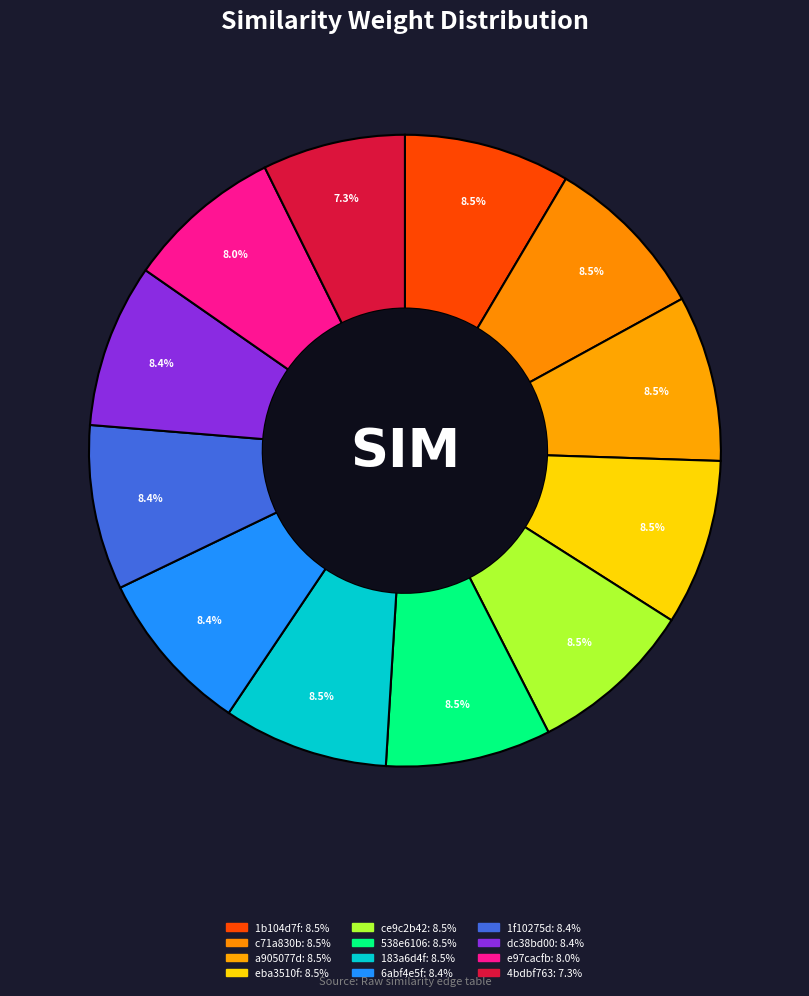

How many slices are in this pie chart?

12